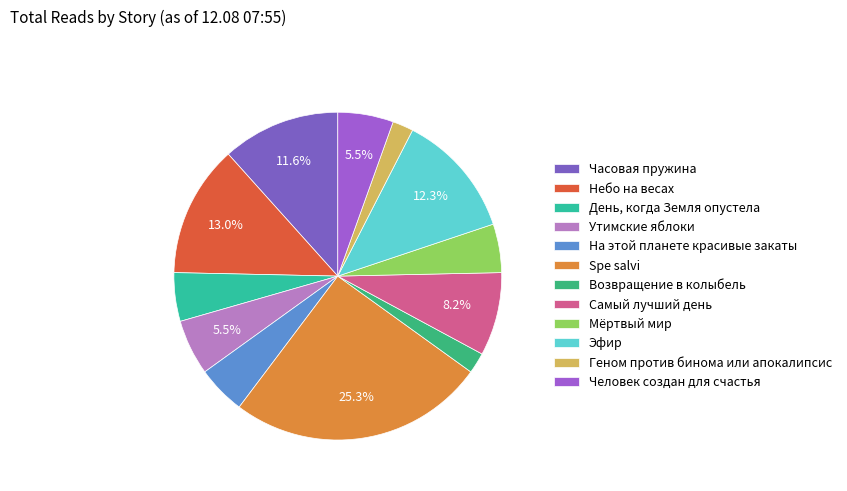

What percentage is the Мёртвый мир slice, to the nearest percent?

5%